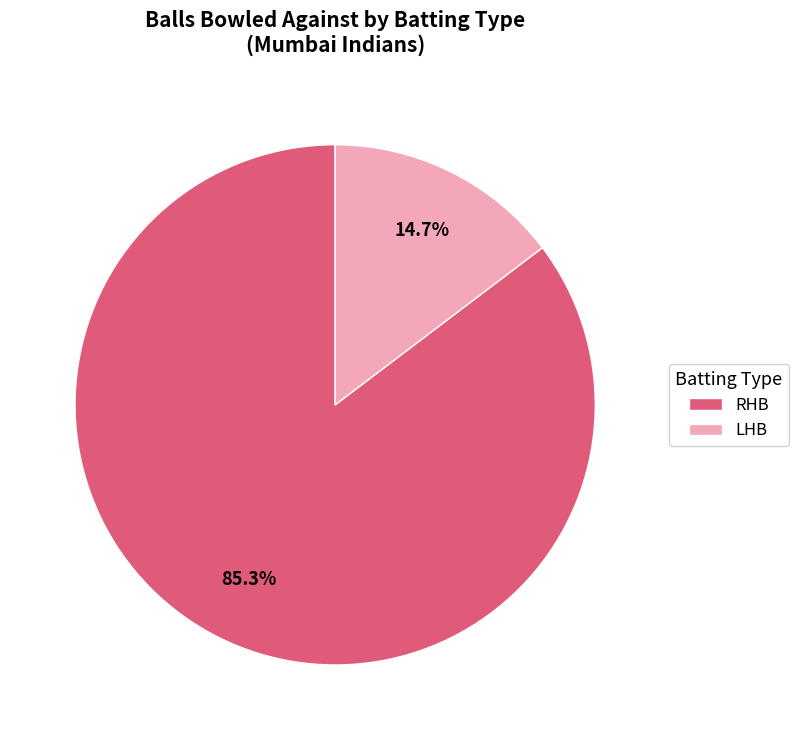

What is the ratio of the value at RHB to the value at LHB?

5.8